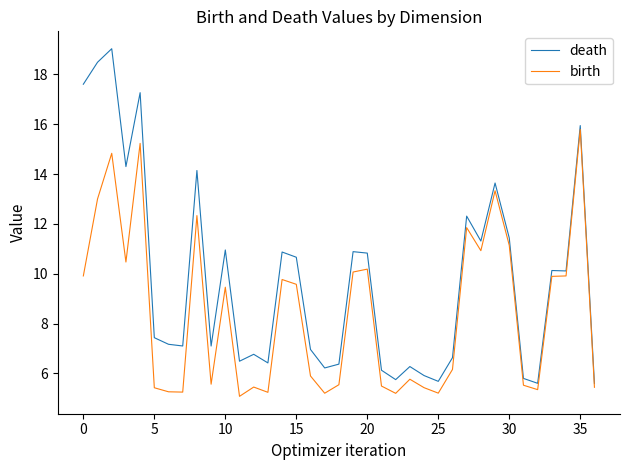

Which series has the largest total across all categories?

death